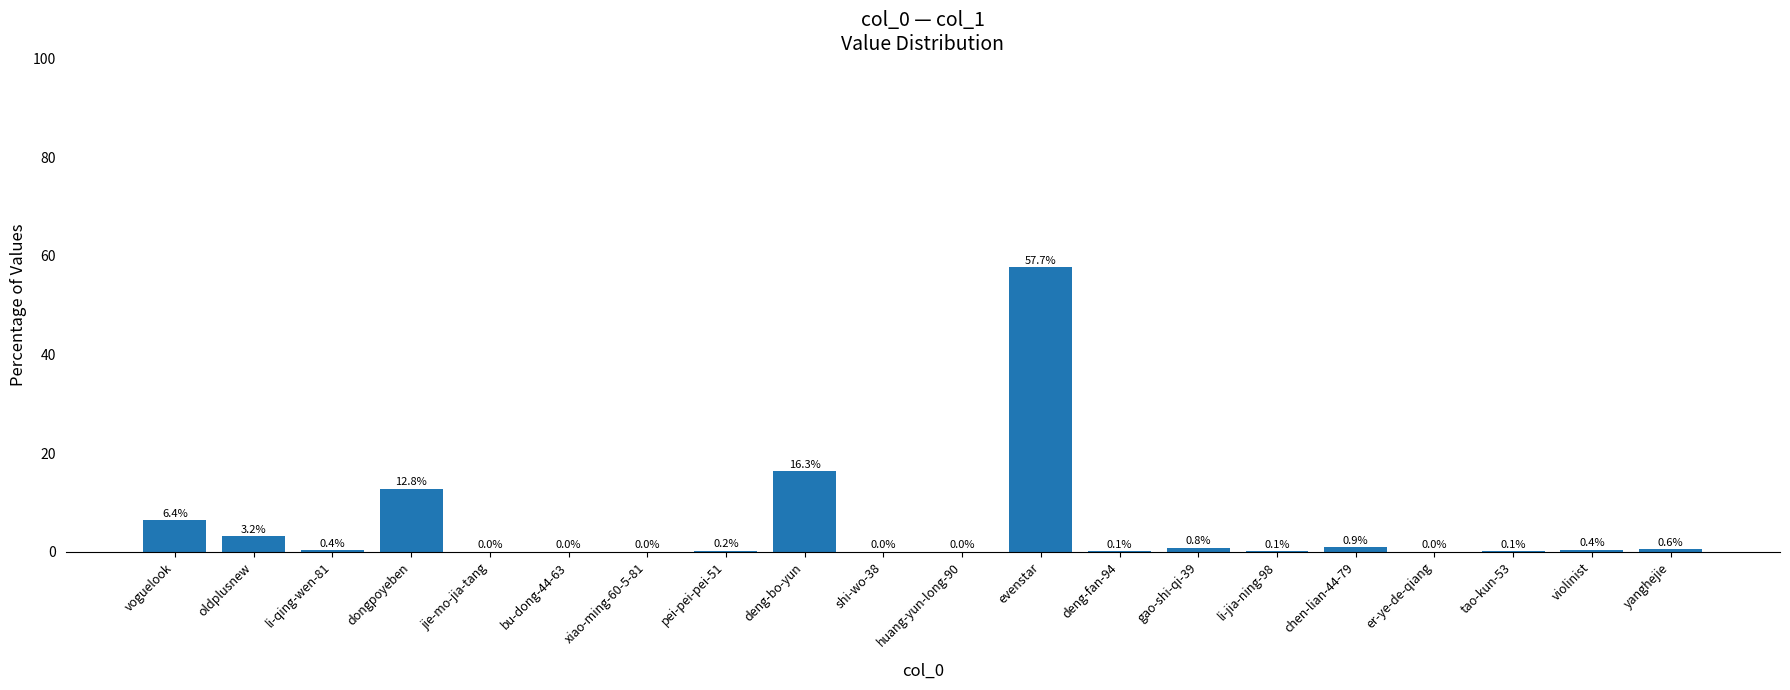

What is the change in value from oldplusnew to dongpoyeben?

+9.7